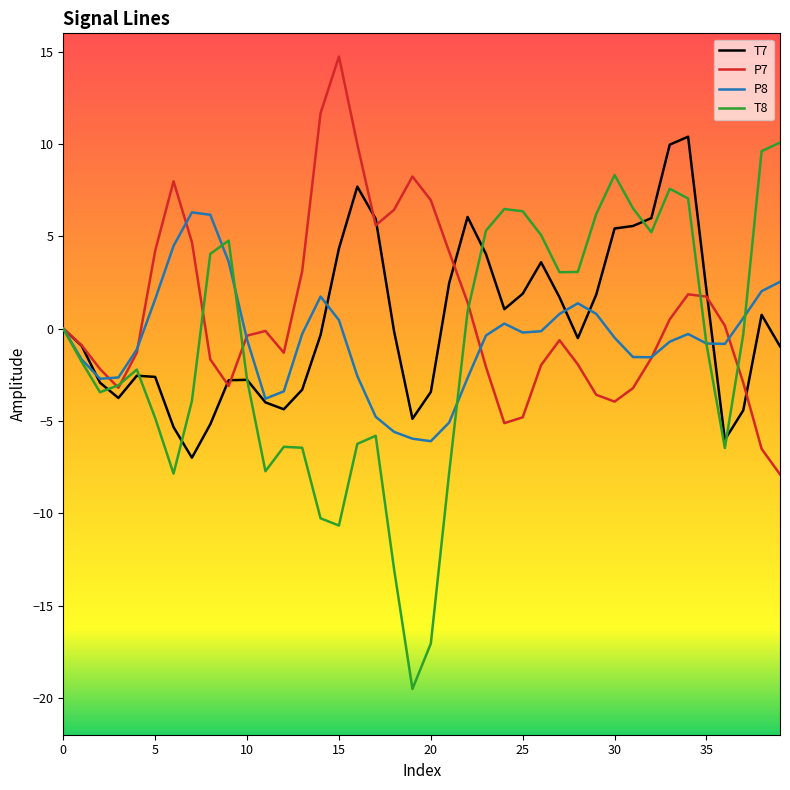

What is the lowest value of the P8 series?

-6.1